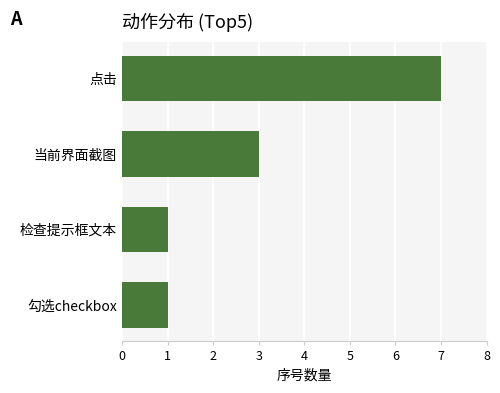

Reading bottom to top, transcribe all the data shown in this chart.

1	1	3	7